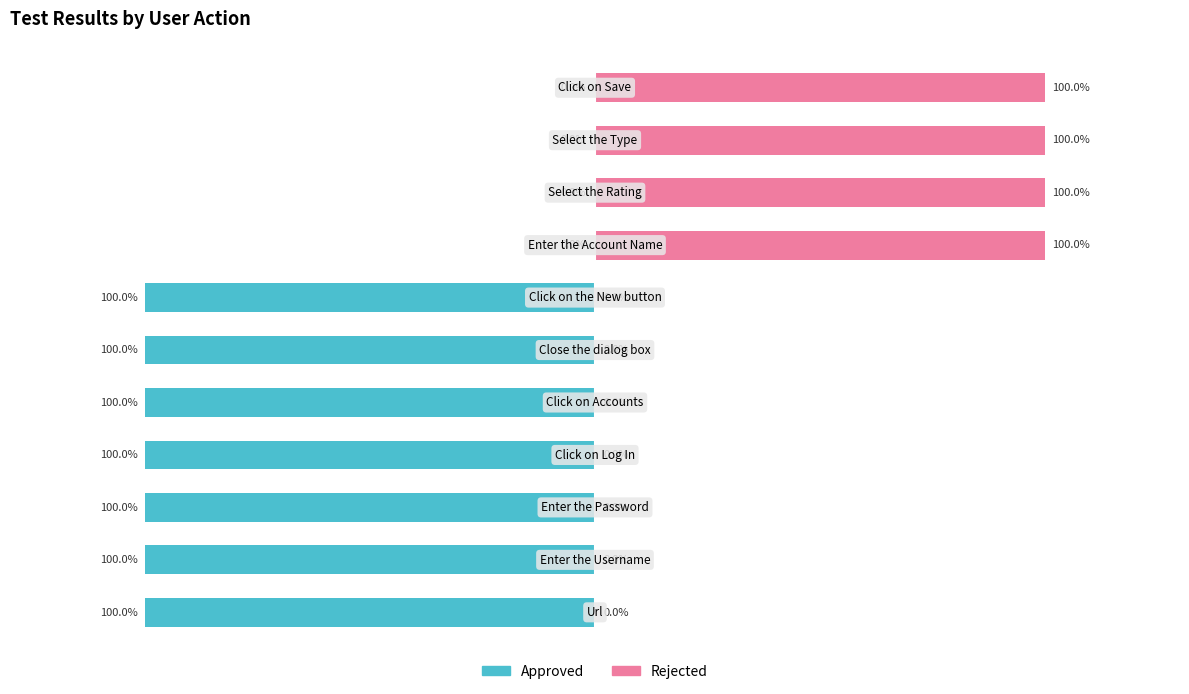

What is the sum of all Approved values?

-700